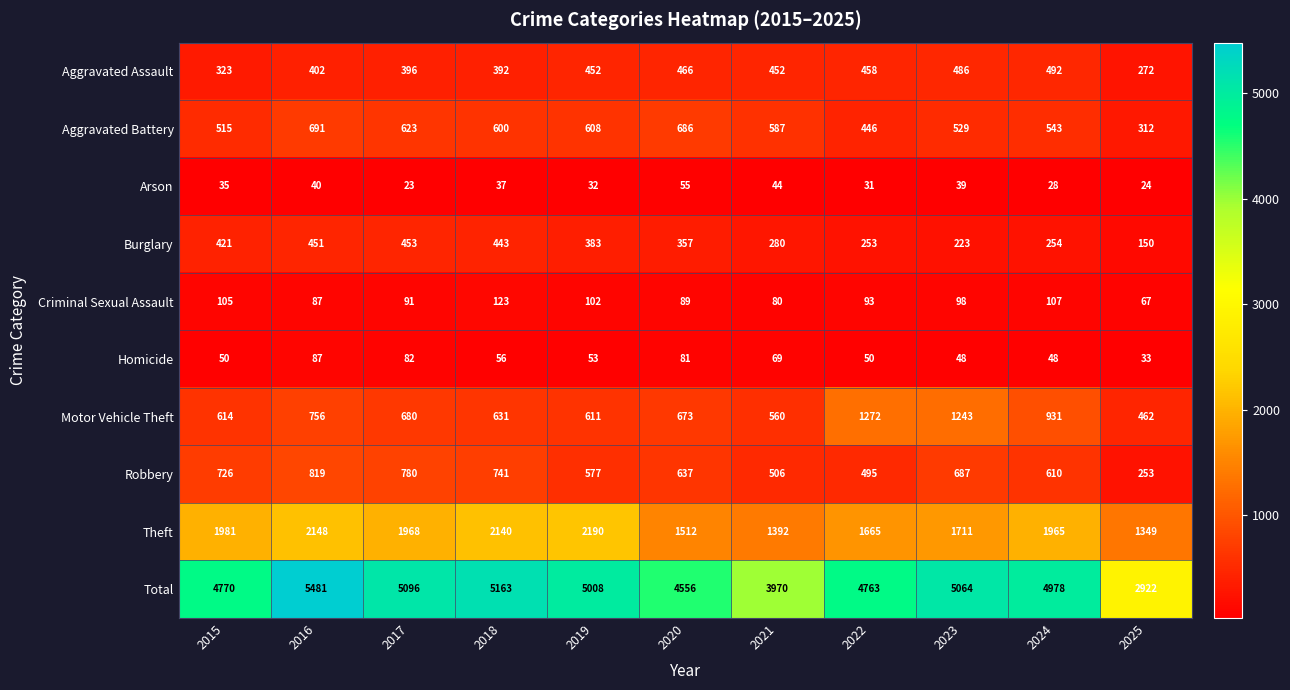

At 2019, list the series in order from largest to smallest.

Total, Theft, Motor Vehicle Theft, Aggravated Battery, Robbery, Aggravated Assault, Burglary, Criminal Sexual Assault, Homicide, Arson